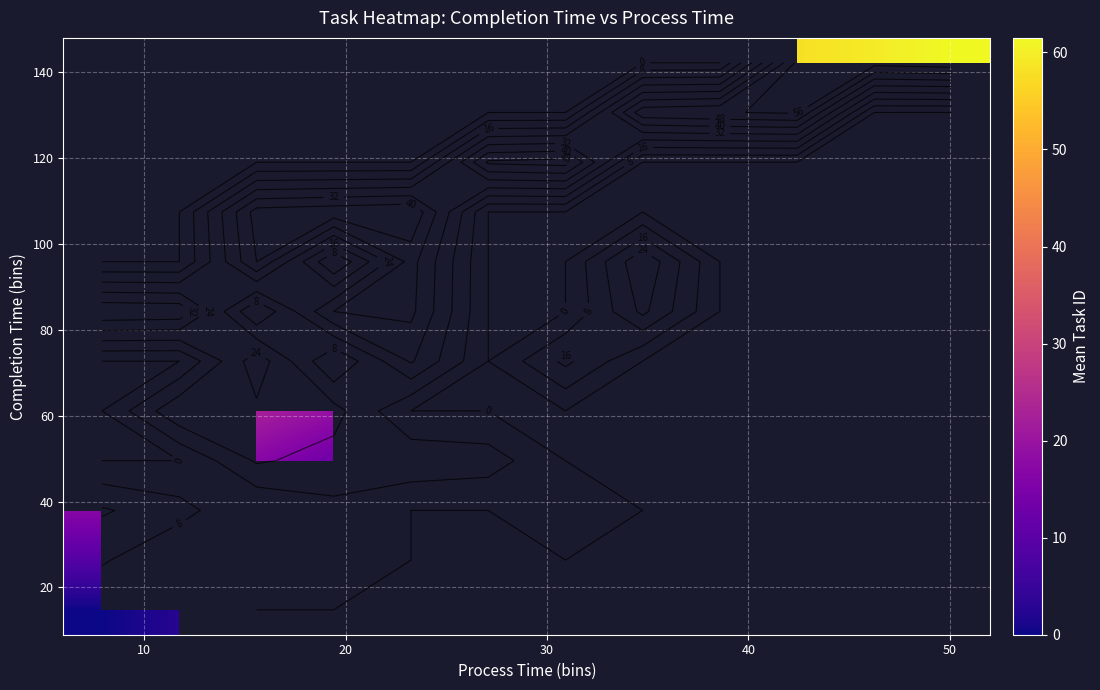

What is the maximum value shown in the chart?

61.5